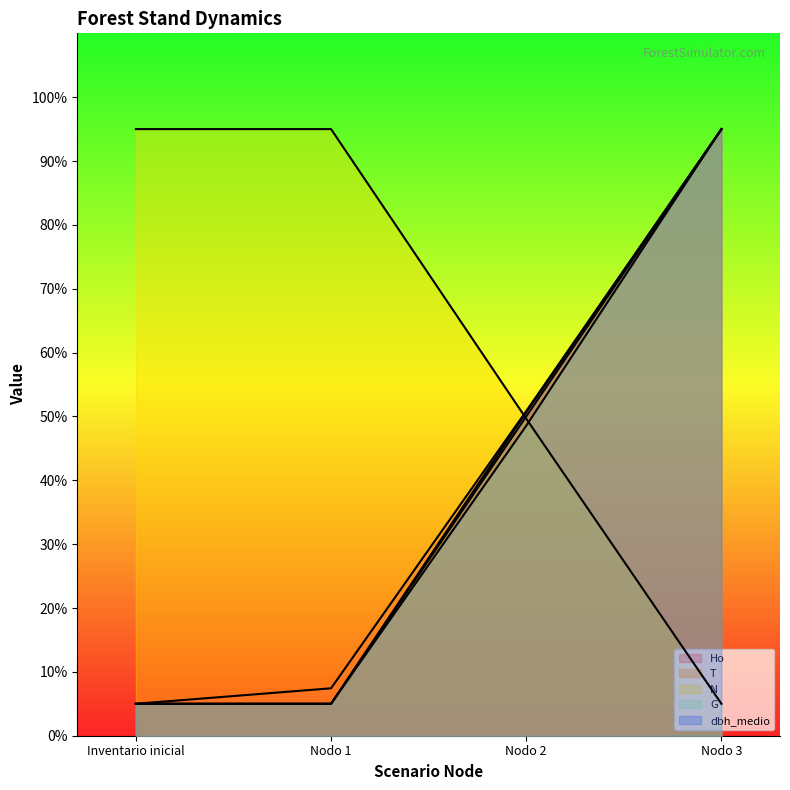

The N series shows 84.1 at Nodo 2. True or false?

False